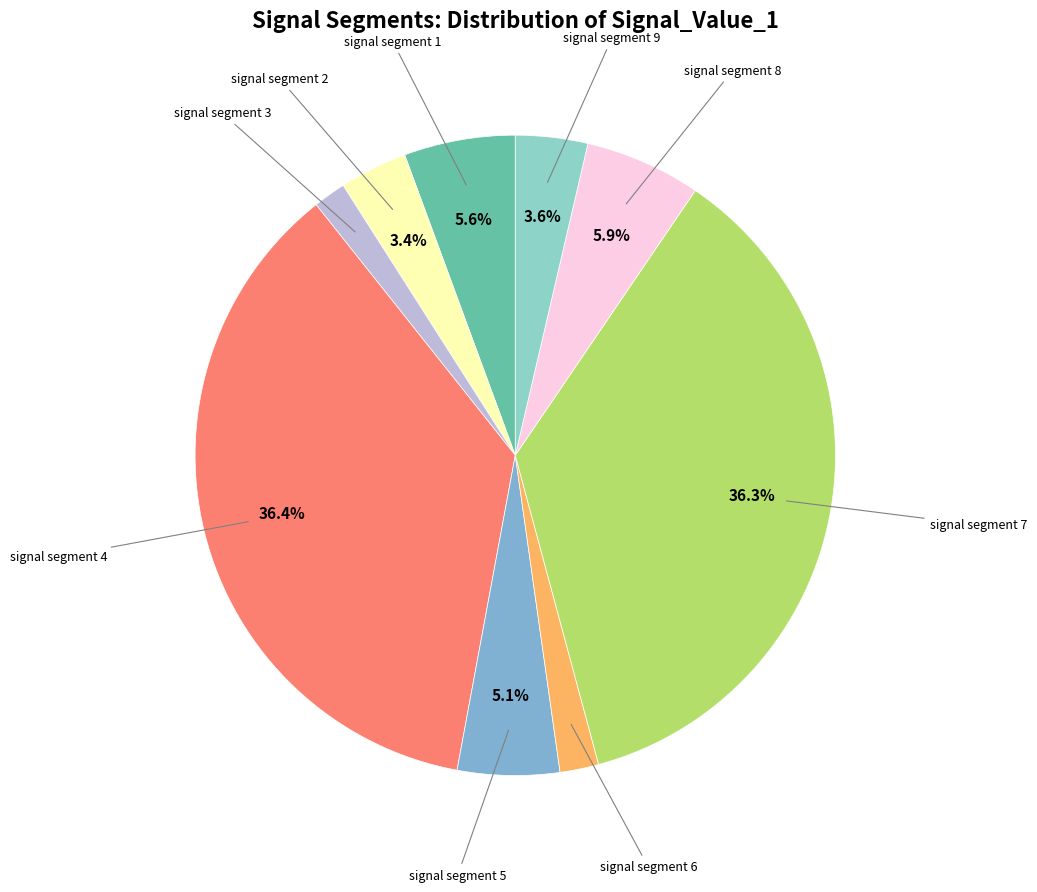

Rank the categories by value from lowest to highest.

signal segment 3, signal segment 6, signal segment 2, signal segment 9, signal segment 5, signal segment 1, signal segment 8, signal segment 7, signal segment 4